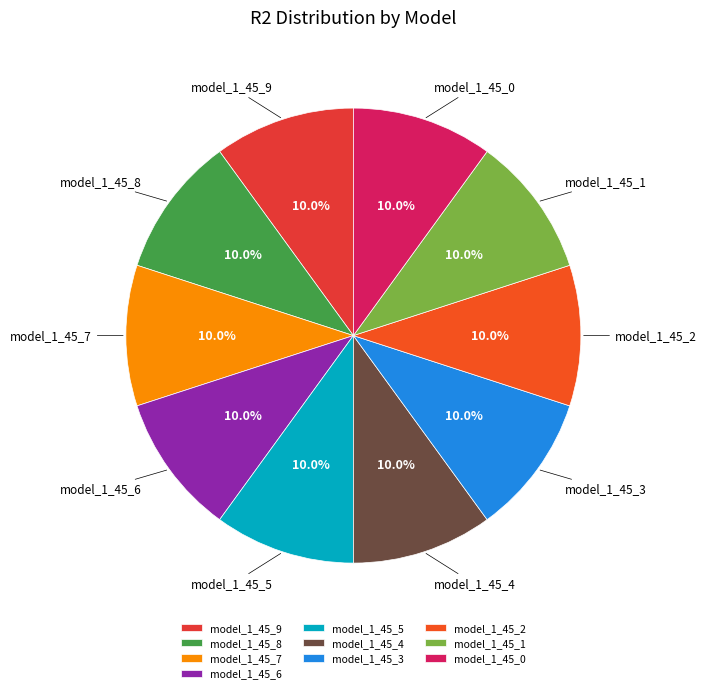

What percentage do model_1_45_6 and model_1_45_9 together represent?

20.0%